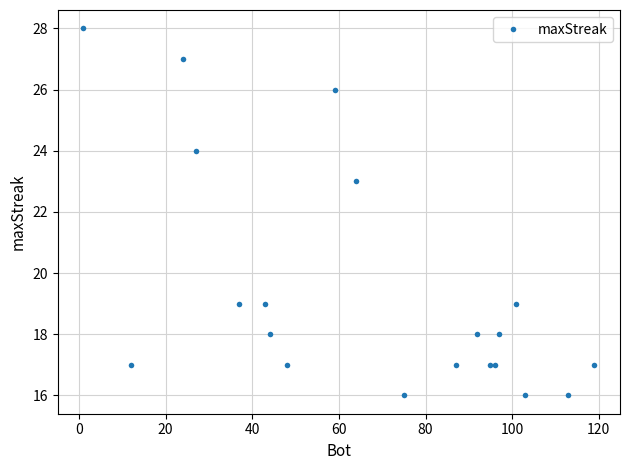

What is the sum of all values?

389